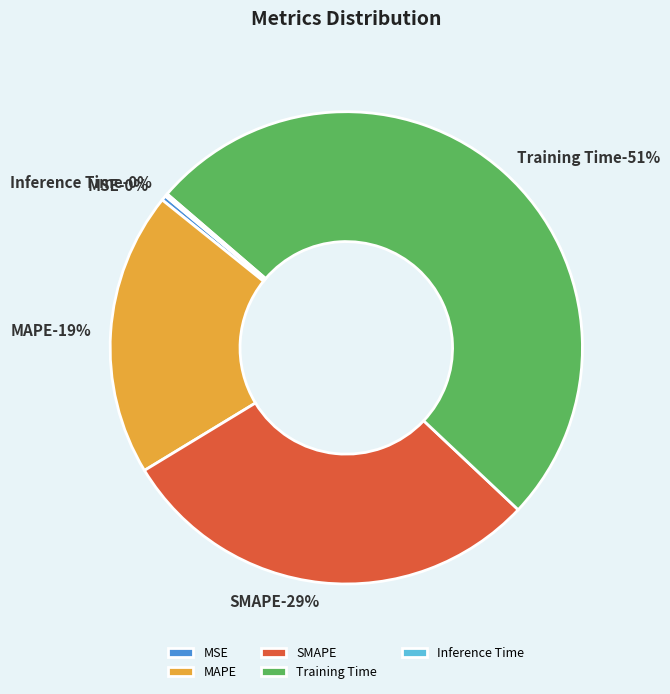

Count the number of slices in the pie.

5